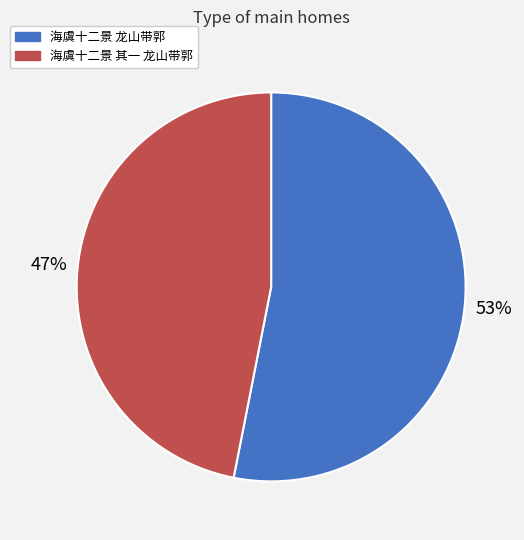

The 海虞十二景 龙山带郭 slice represents 44% of the pie. True or false?

False